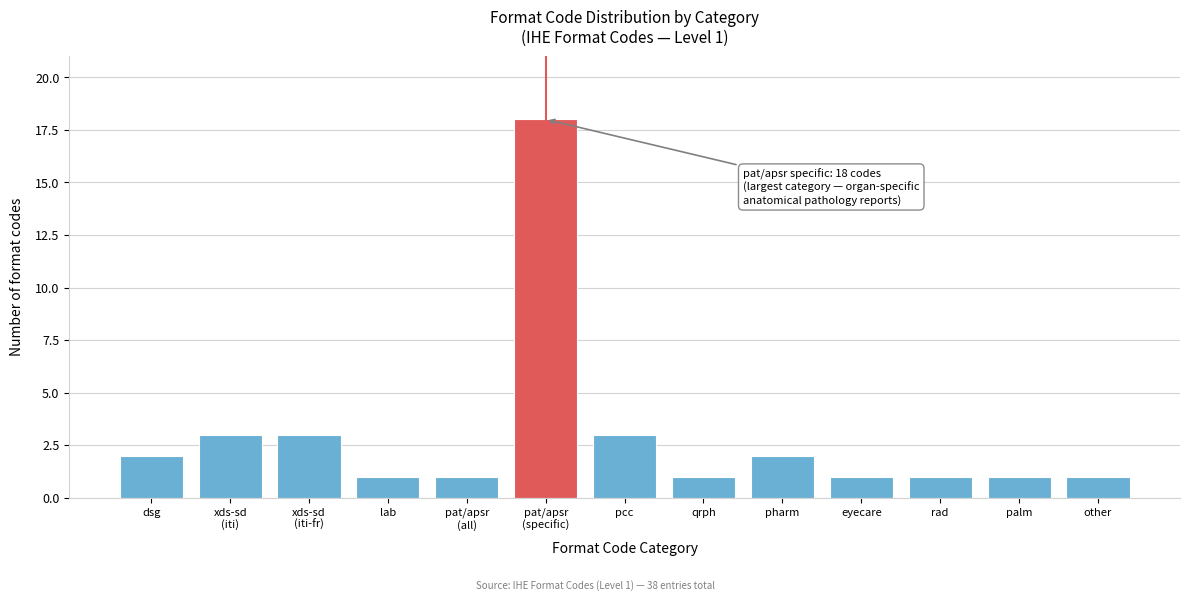

Reading left to right, list all the values displayed in this chart.

2	3	3	1	1	18	3	1	2	1	1	1	1